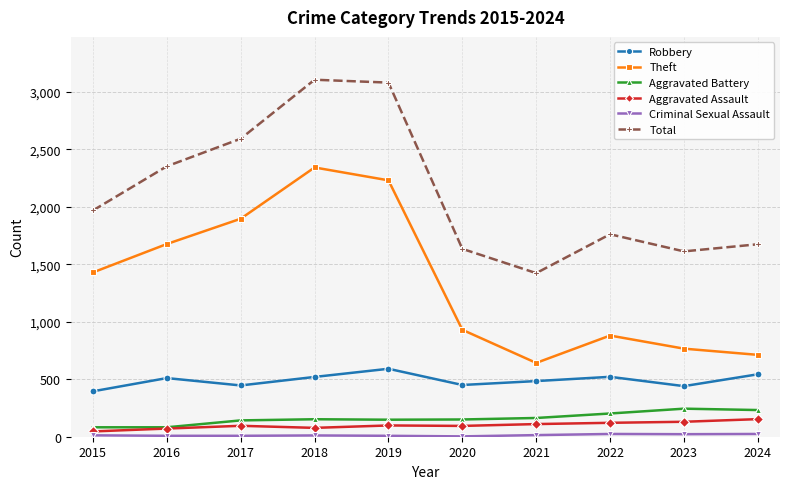

Count the number of data series in this chart.

6